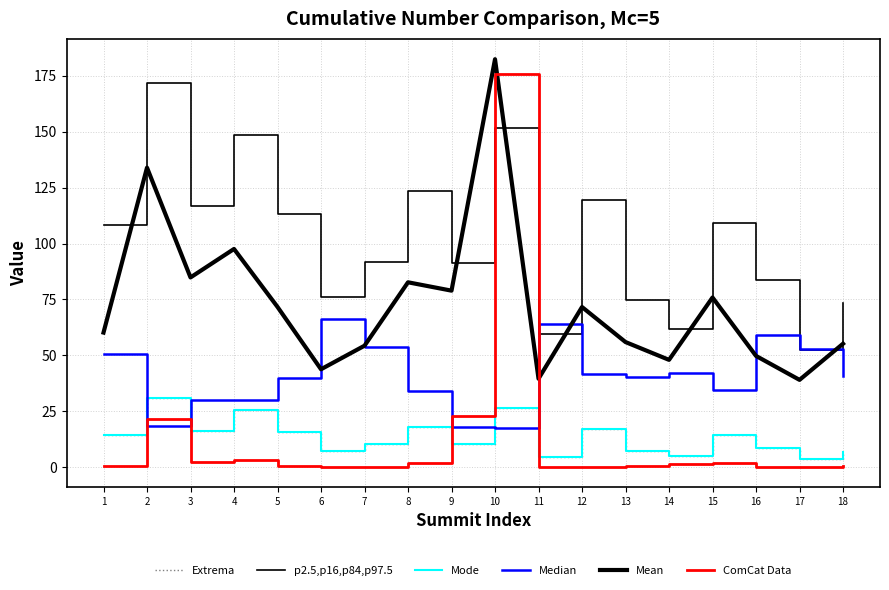

List the labels in order of ComCat Data value, largest first.

10, 9, 2, 4, 3, 8, 15, 14, 5, 13, 18, 1, 6, 7, 11, 12, 16, 17